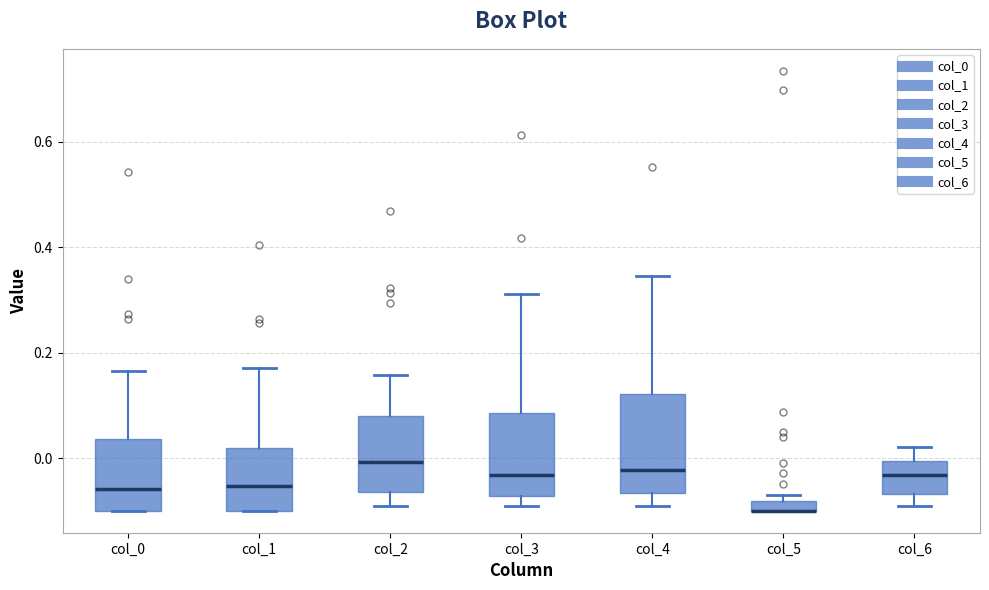

Where does the lower whisker of the box for col_2 end on the y-axis? The values are not printed on the chart, so give them approximately, as read against the axis.

-0.10